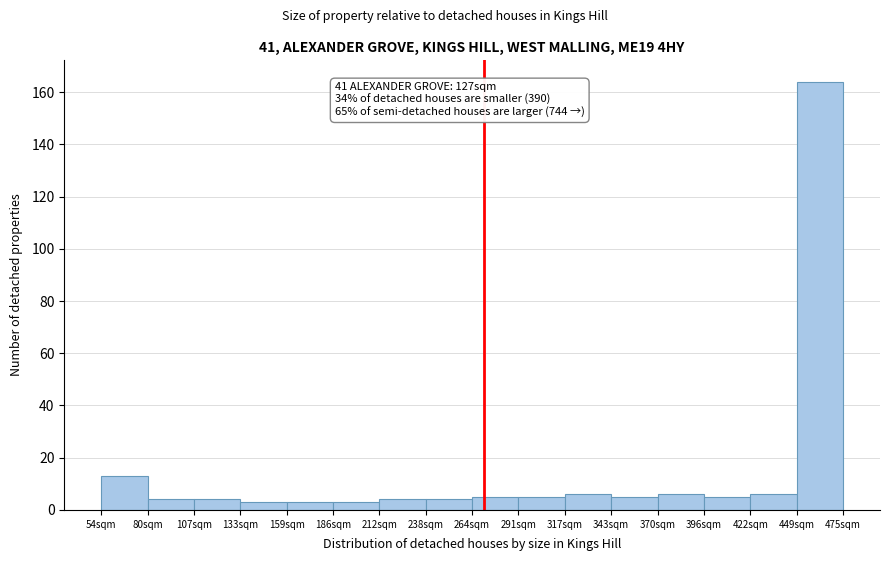

Which range on the x-axis has the tallest bar?

450 to 475